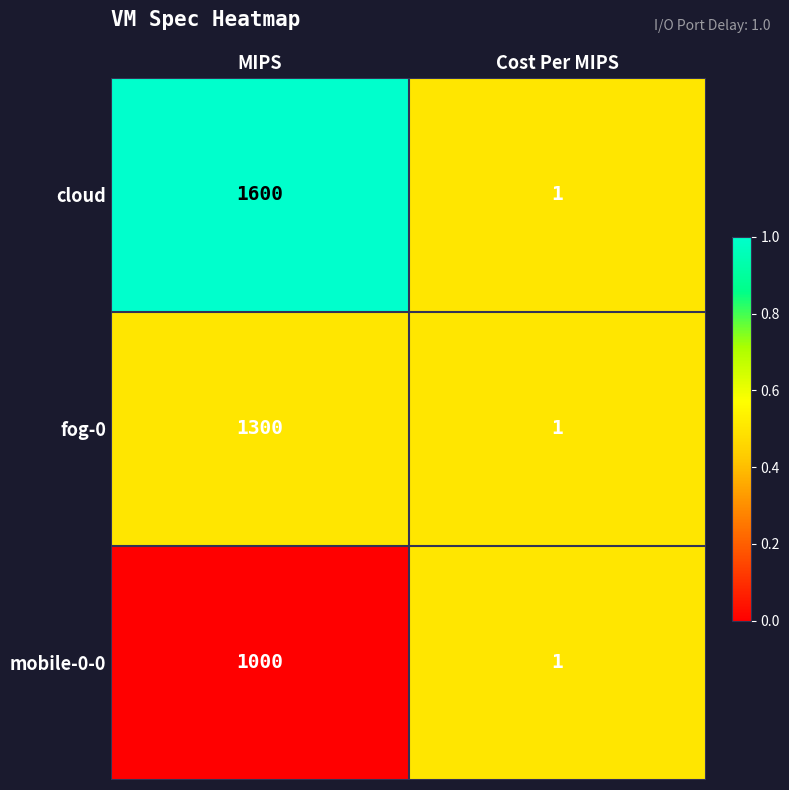

Which series has the largest total across all categories?

cloud